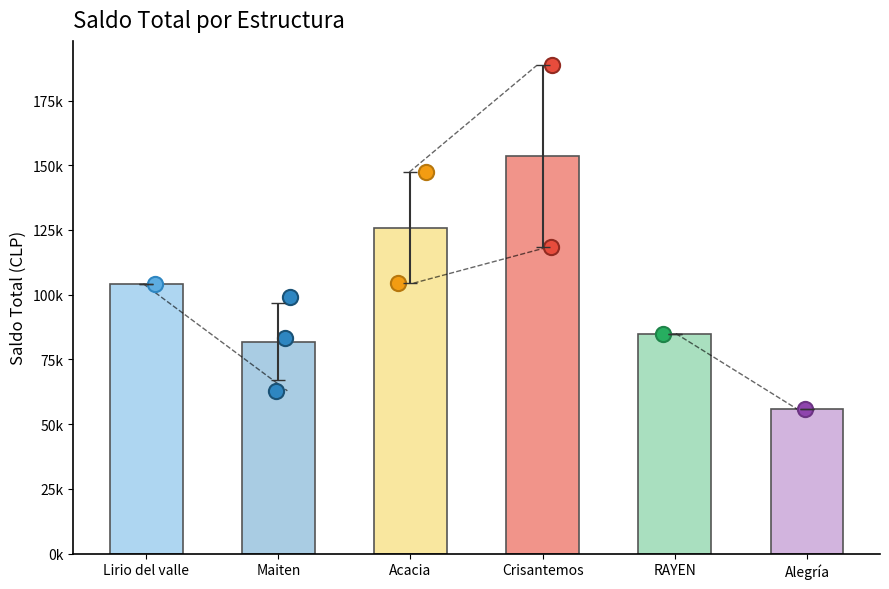

Is the value of ValorTítulo at Acacia greater than the value of Saldo Principal at Maiten?

Yes